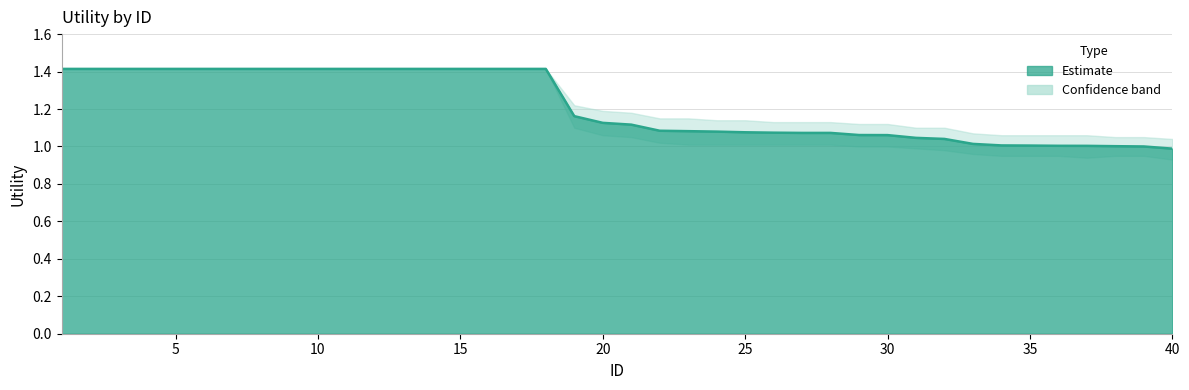

What is the average value of the Utility series?

1.2